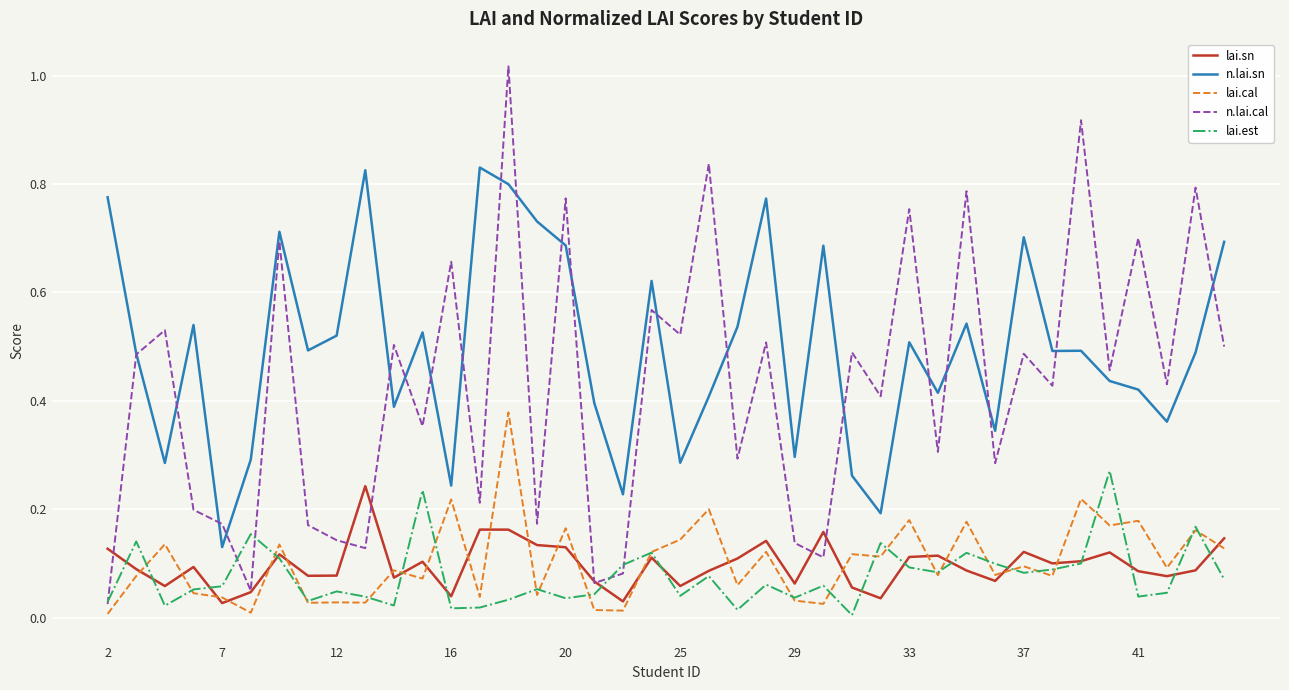

Which series has the largest total across all categories?

n.lai.sn